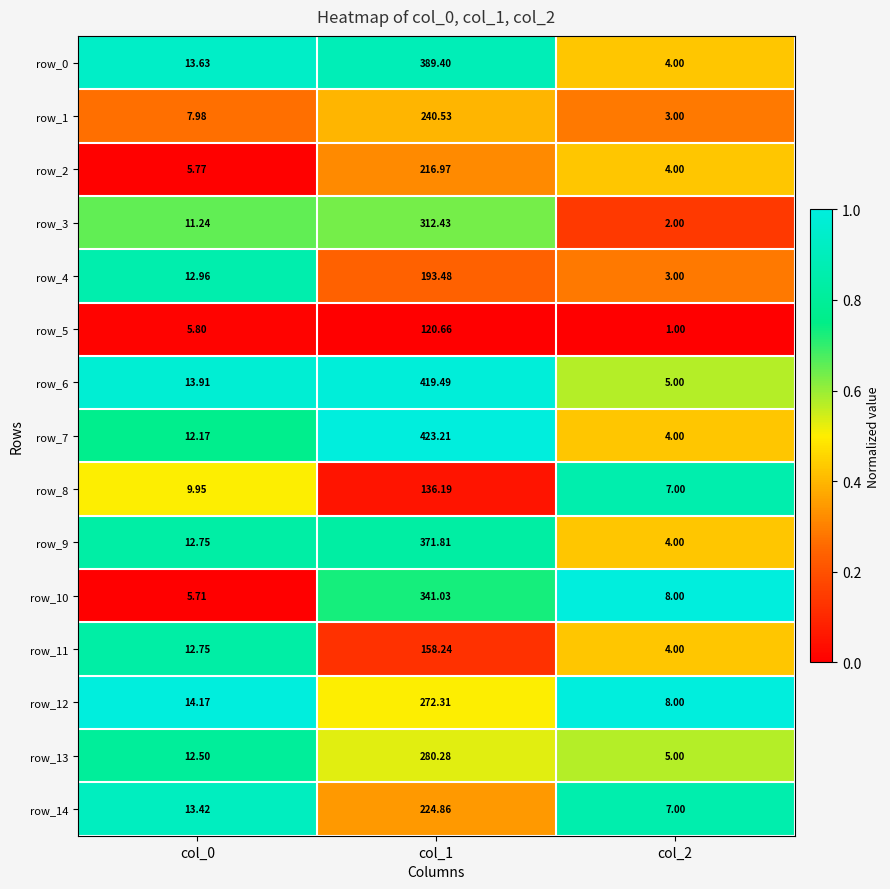

What is the average value of the row_12 series?

98.2